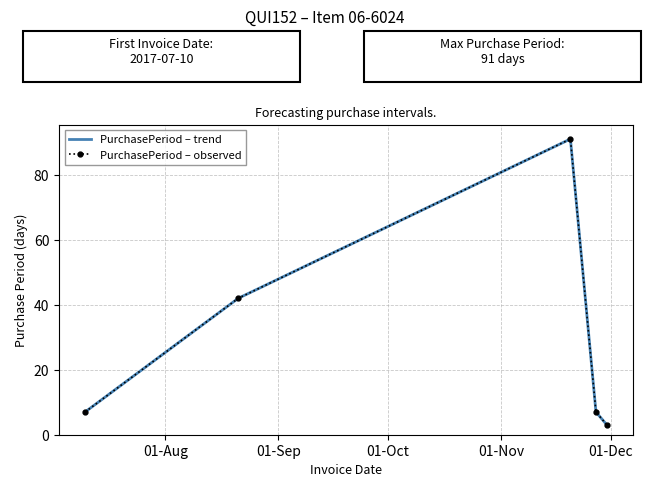

What are all the series names shown in the legend?

PurchasePeriod – trend, PurchasePeriod – observed